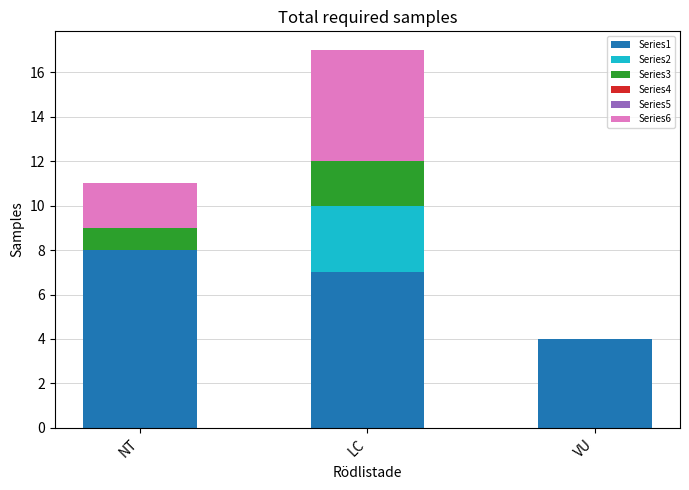

Count the number of categories in the chart.

3